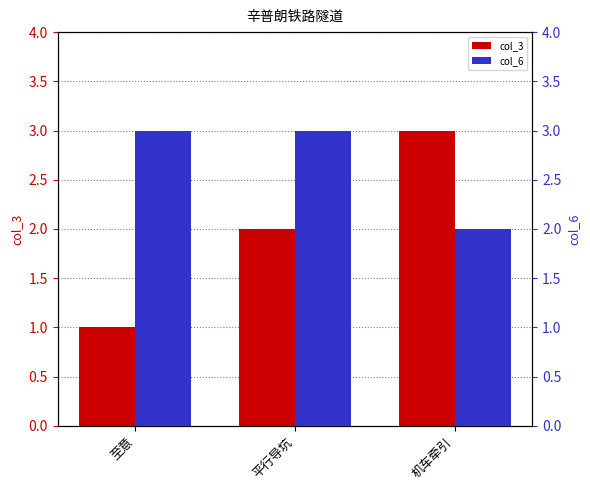

Rank the series at 机车牵引 from lowest to highest value.

col_6, col_3